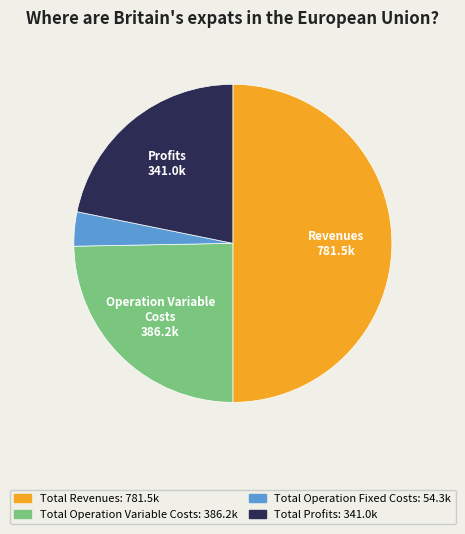

How many slices are in this pie chart?

4